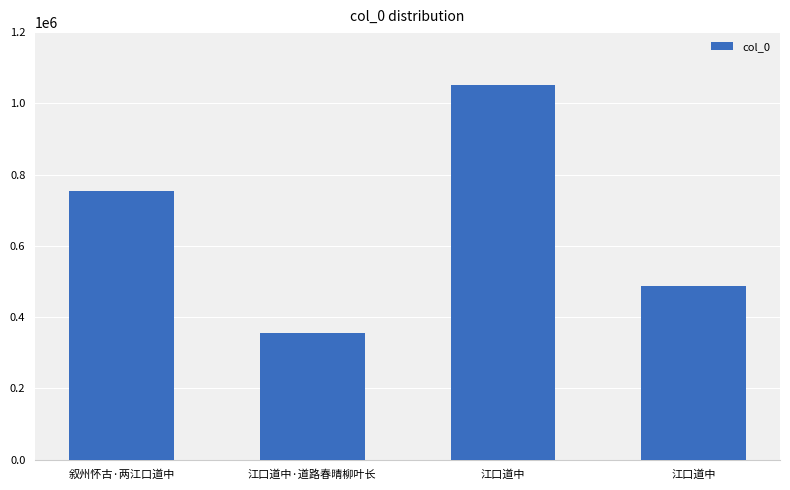

How many categories are shown in the chart?

4